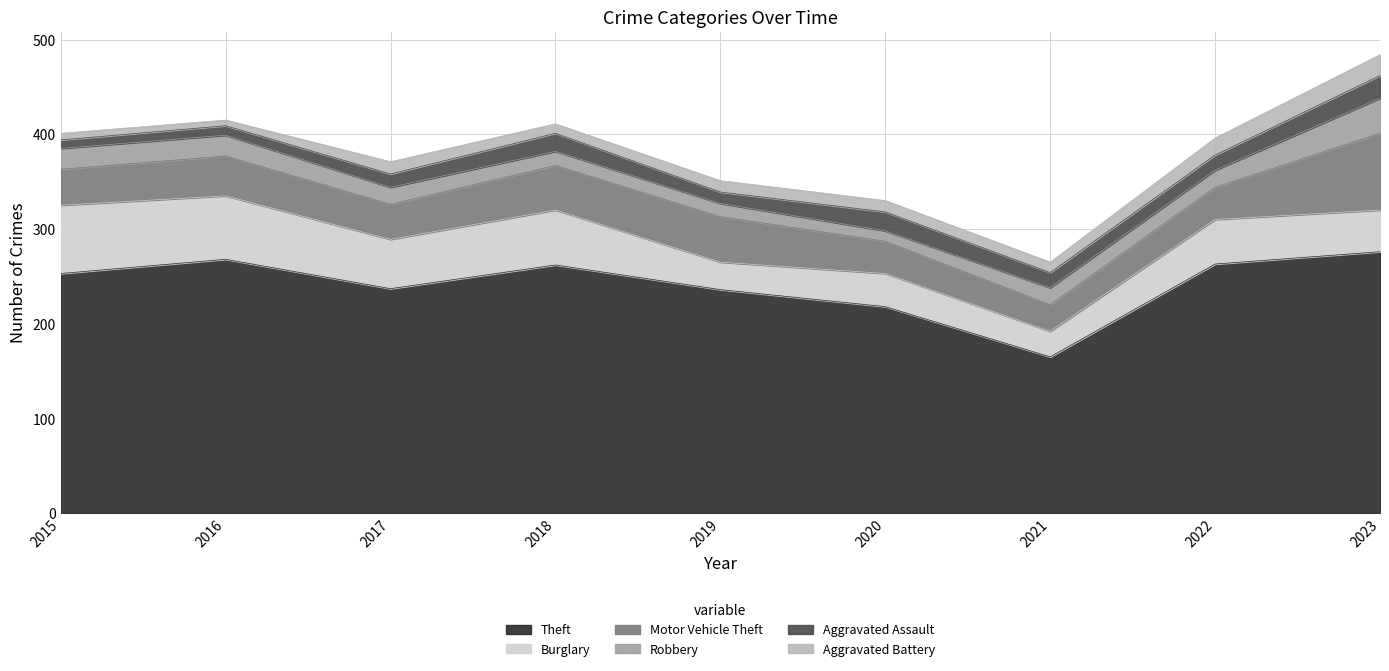

Which category has the lowest value in the Robbery series?

2020